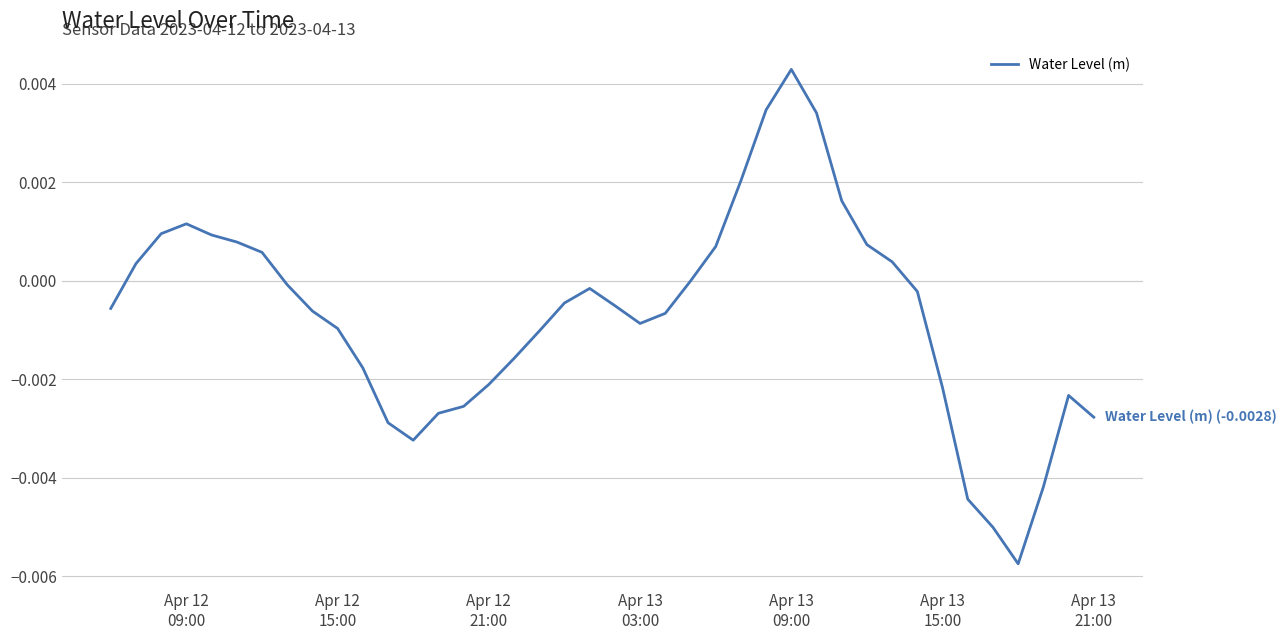

How many lines are shown in the chart?

1